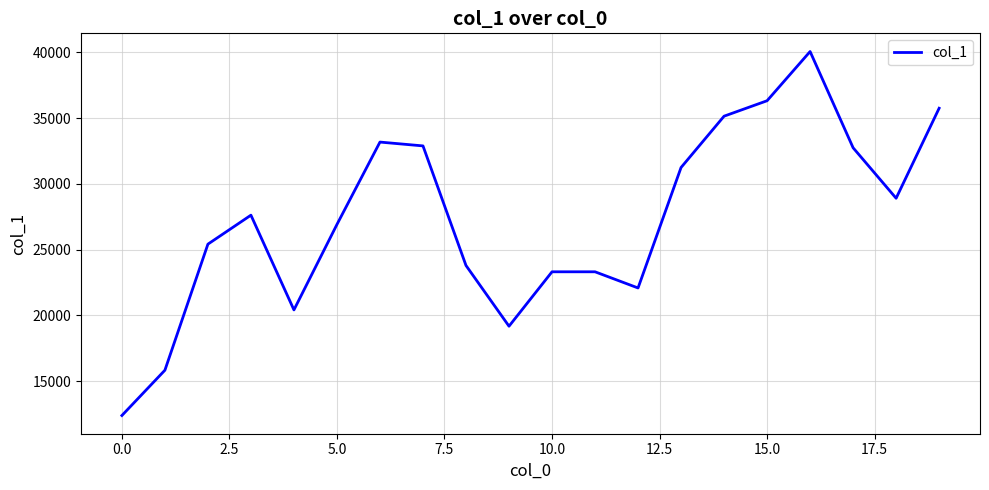

What is the difference between the maximum and minimum values?

27675